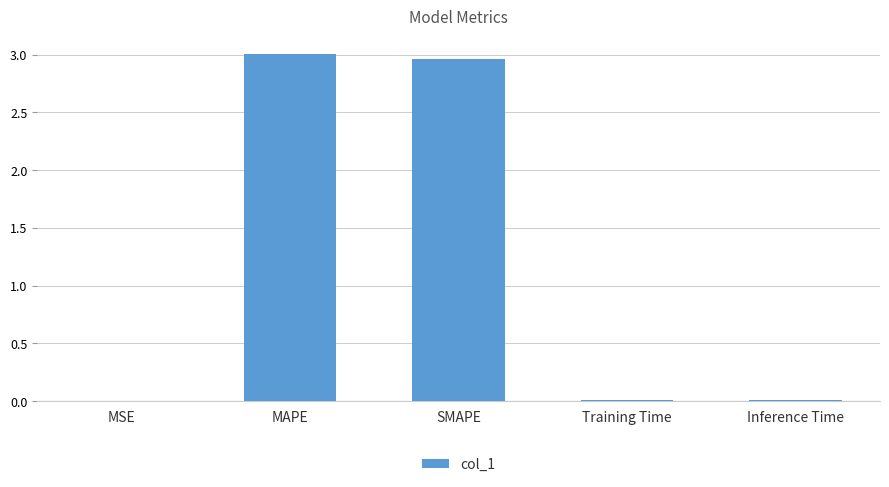

What is the sum of all values?

6.0